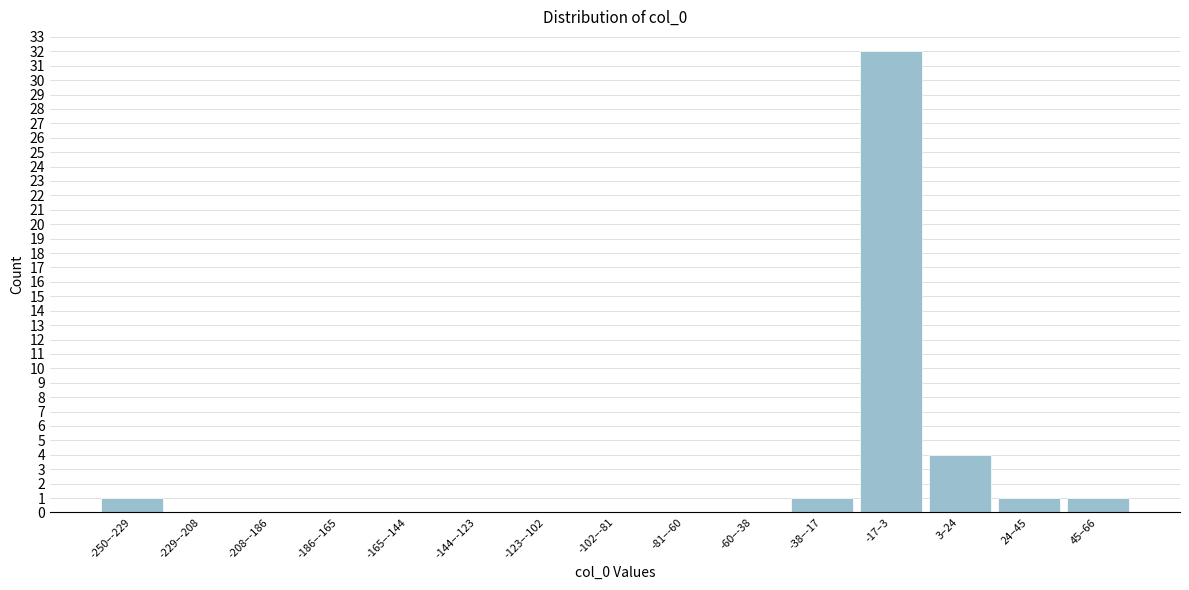

Reading left to right, extract all data points from this chart.

-250–-229=1	-229–-208=0	-208–-186=0	-186–-165=0	-165–-144=0	-144–-123=0	-123–-102=0	-102–-81=0	-81–-60=0	-60–-38=0	-38–-17=1	-17–3=32	3–24=4	24–45=1	45–66=1